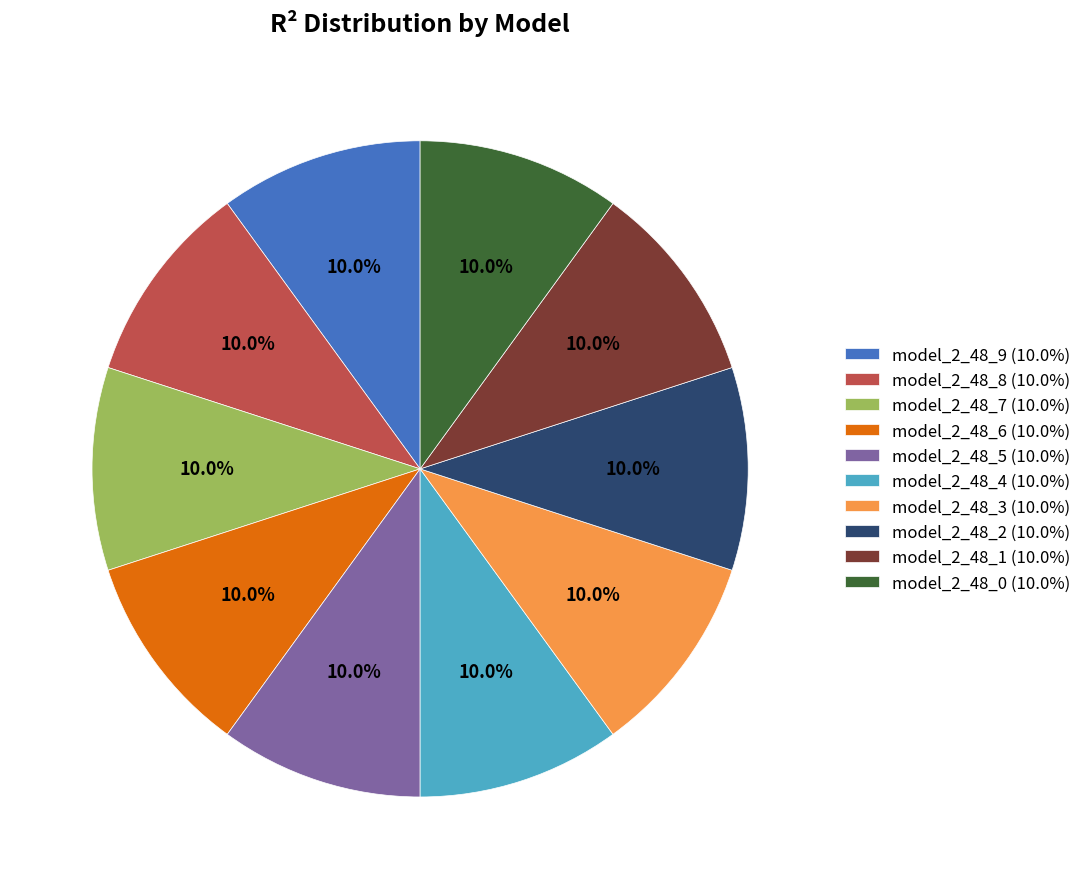

What is the total percentage of model_2_48_5 (10.0%) and model_2_48_8 (10.0%)?

20.0%